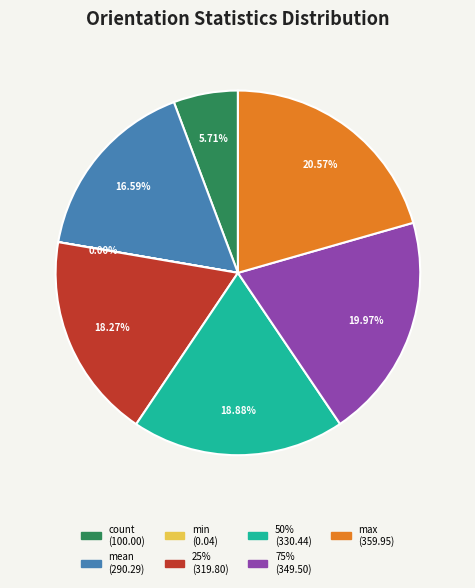

To the nearest percent, what is the average slice percentage?

14%